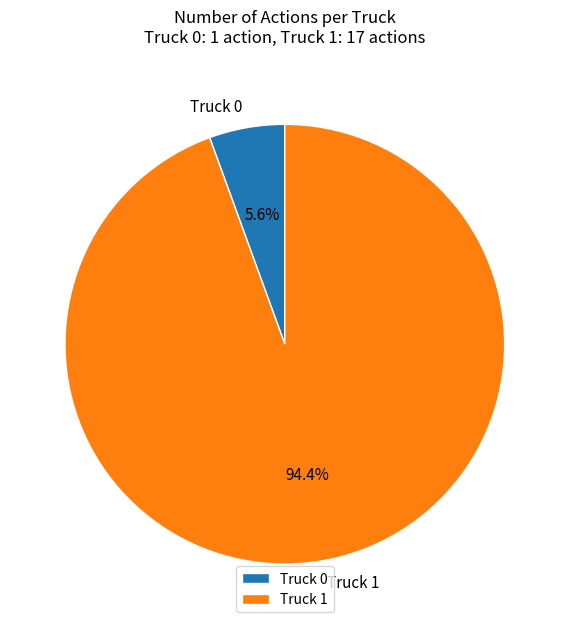

Rank the categories by value from highest to lowest.

Truck 1, Truck 0